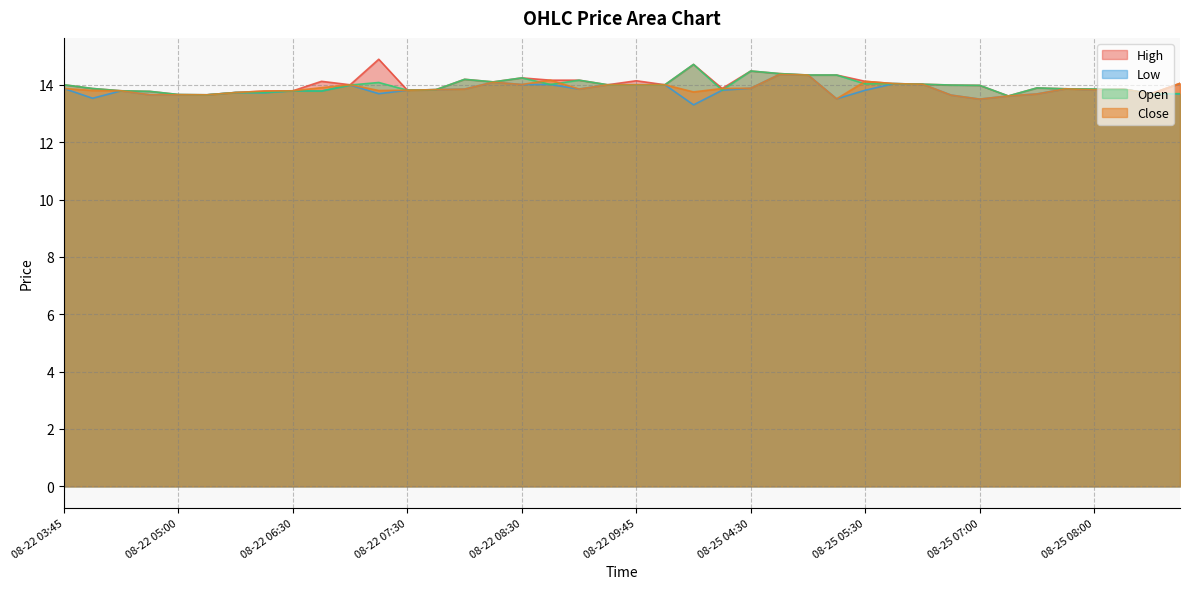

What is the difference between the highest and lowest values at 08-22 03:45?

0.1